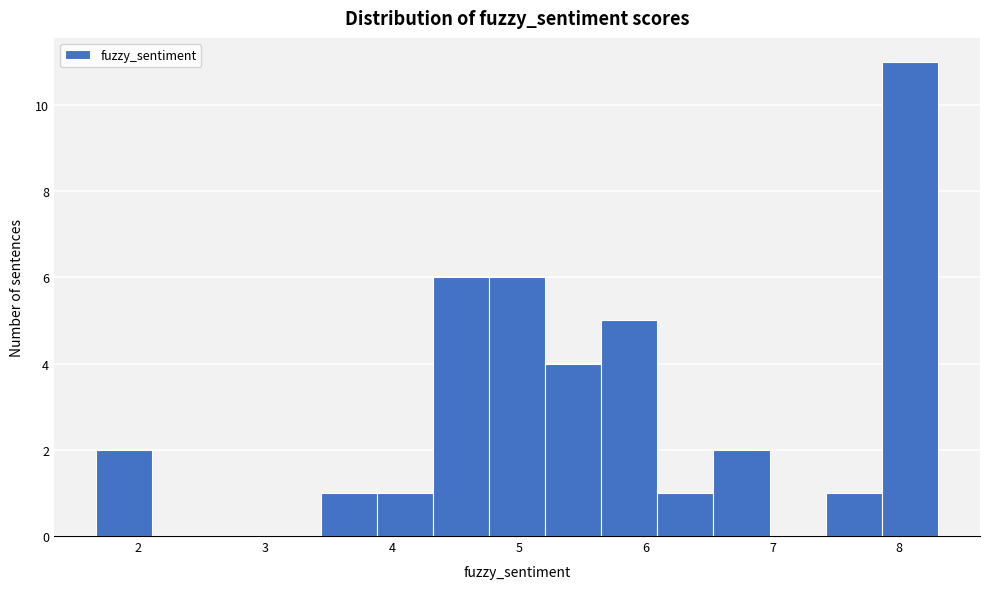

How tall is the bar that spans 6.5 to 7.0 on the x-axis? Neither the bar edges nor the heights are printed on the chart, so give them approximately, as read against the axes.

2